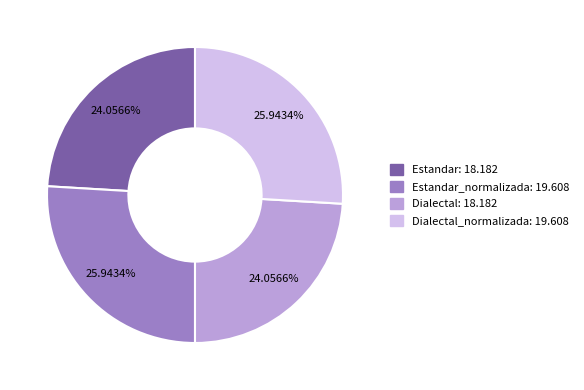

Is there any slice that represents more than half of the pie?

No